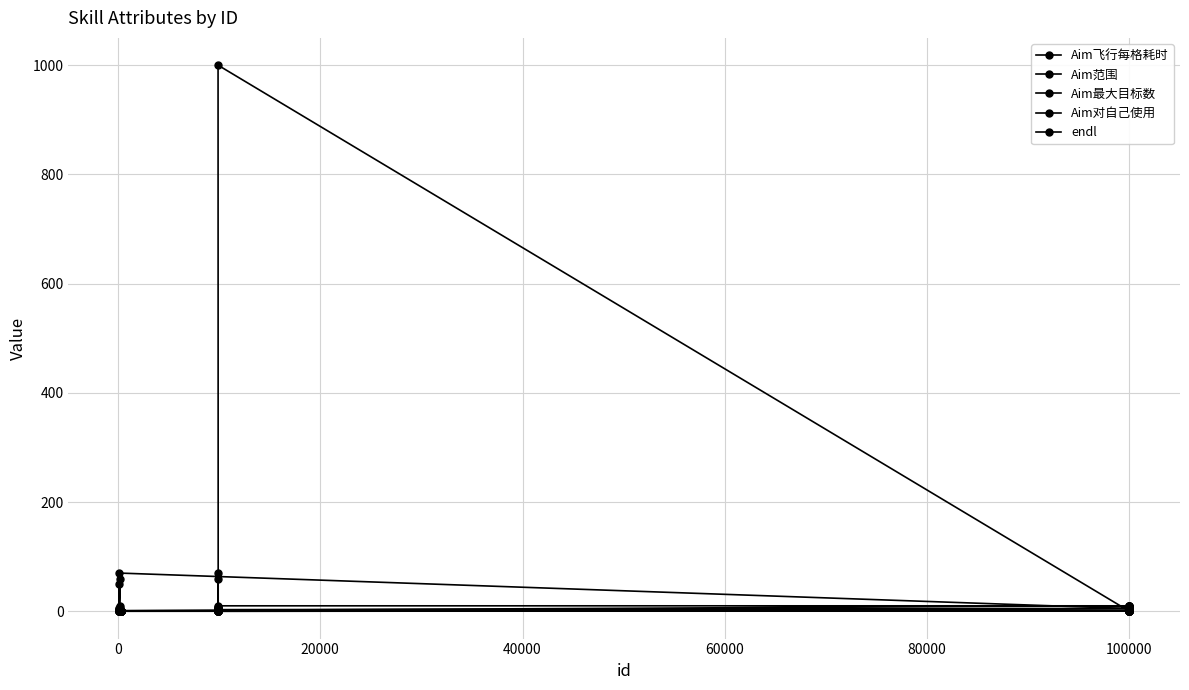

Does the chart display data point markers on the line(s)?

Yes